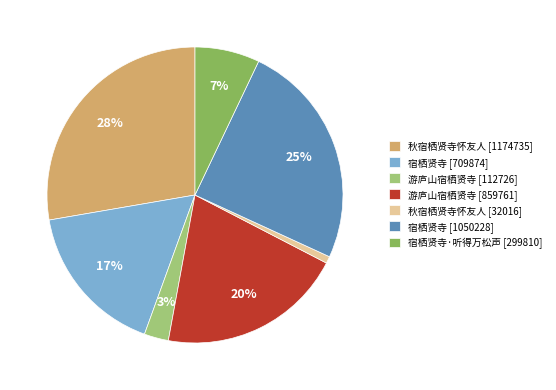

How many slices are in this pie chart?

7